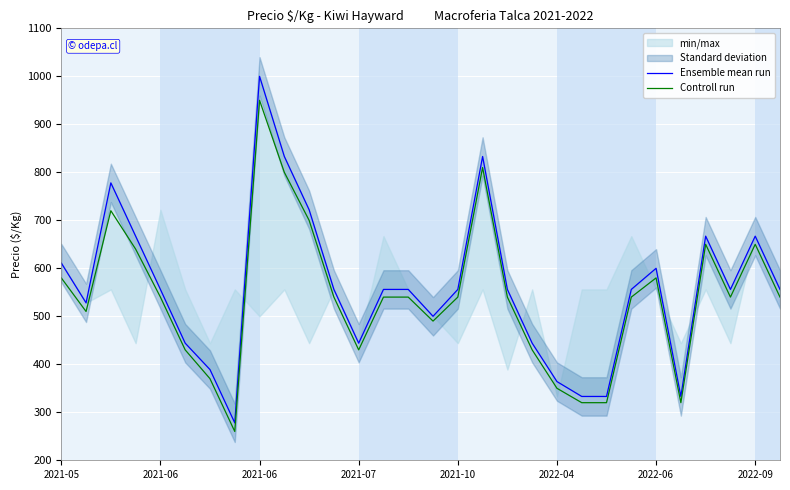

Between 26 and 10, which is larger?

10